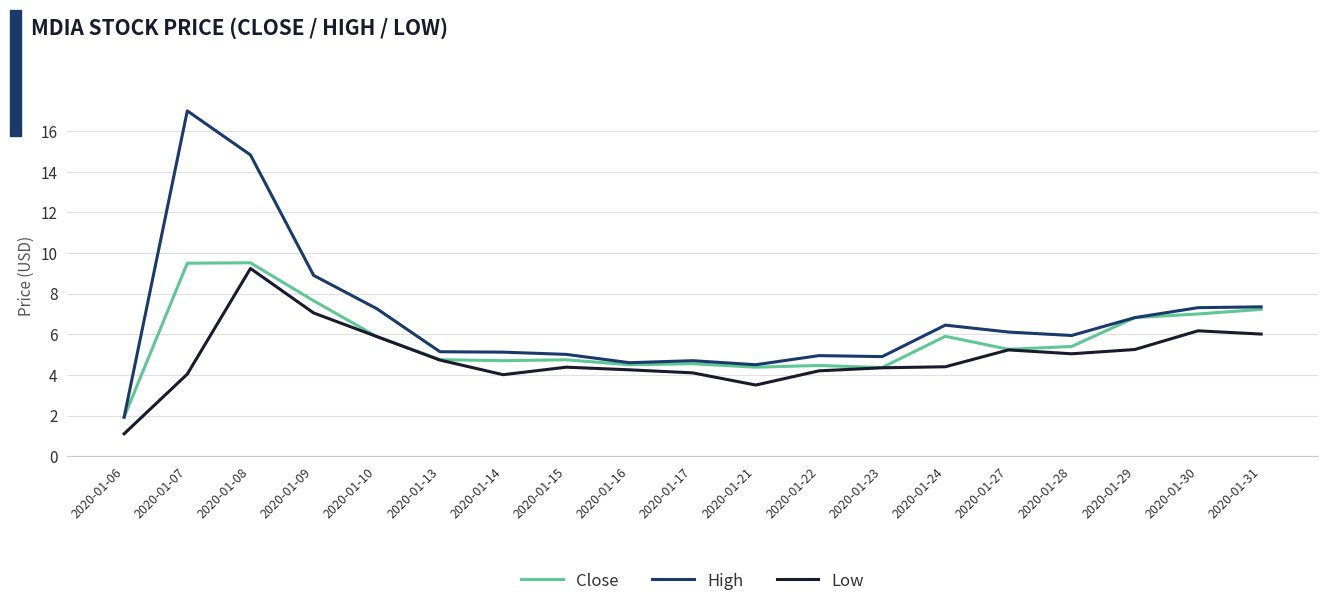

What is the sum of the Low values at 2020-01-23 and 2020-01-17?

8.4